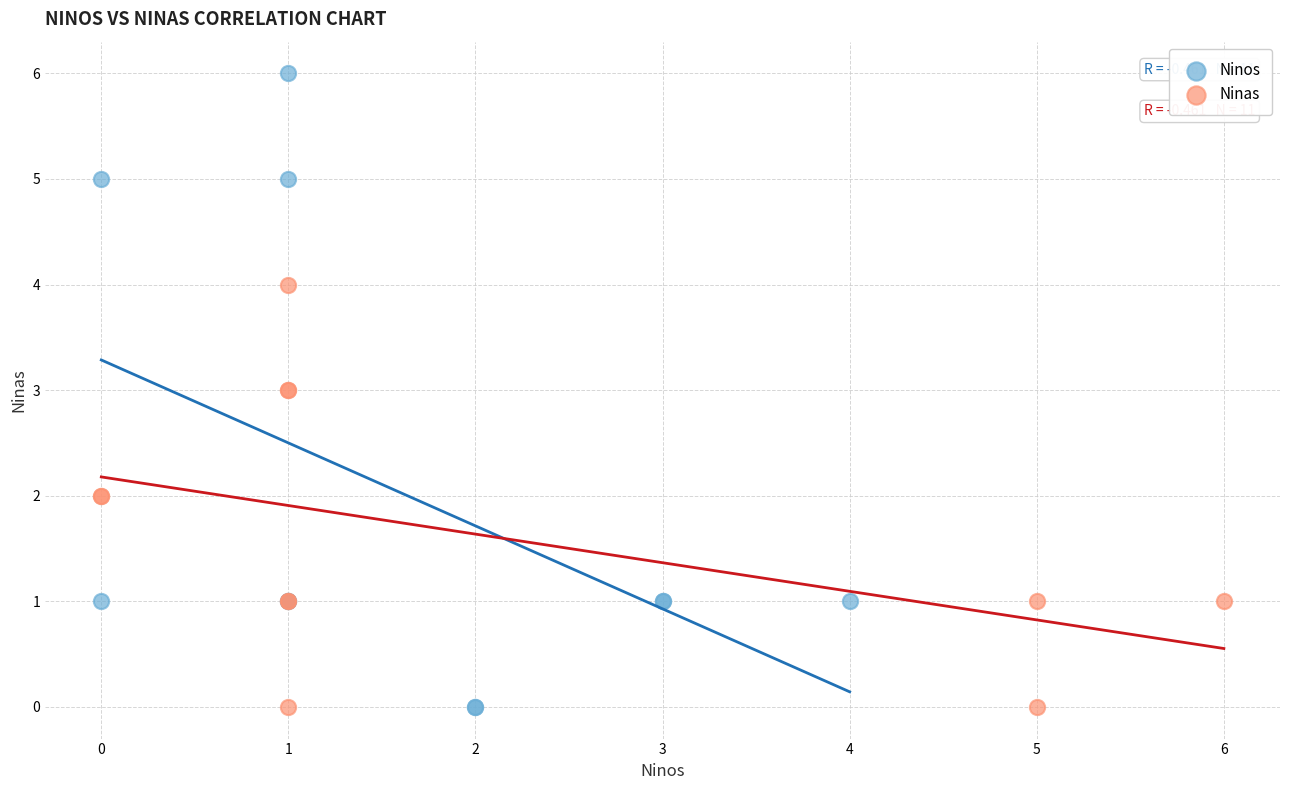

What are all the series names shown in the legend?

Ninos, Ninas